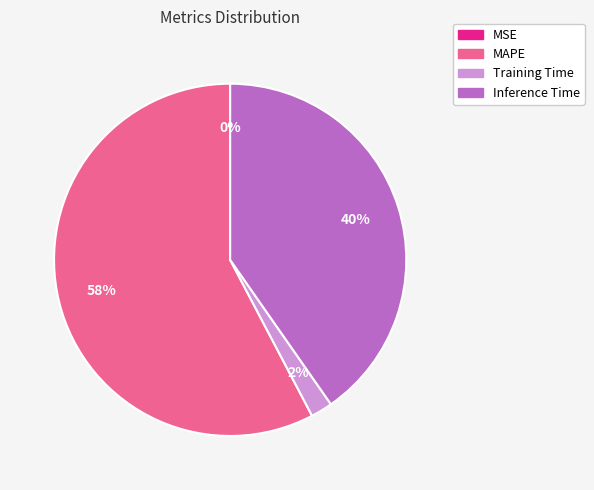

To the nearest percent, what is the average slice percentage?

25%